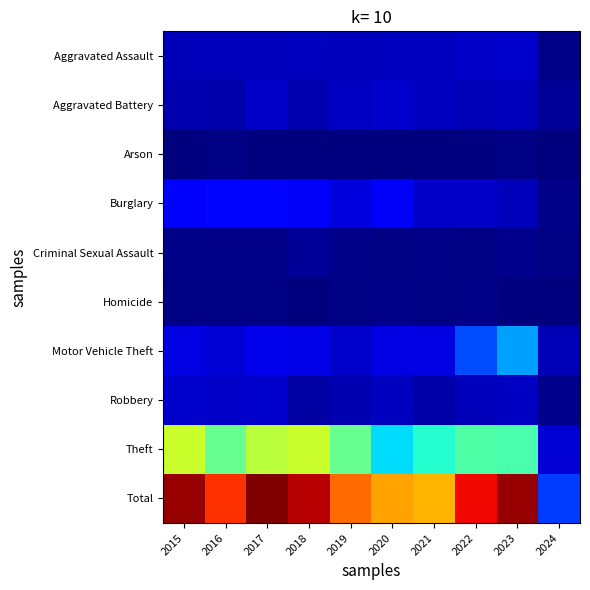

What is the difference between the highest and lowest values at 2024?

160